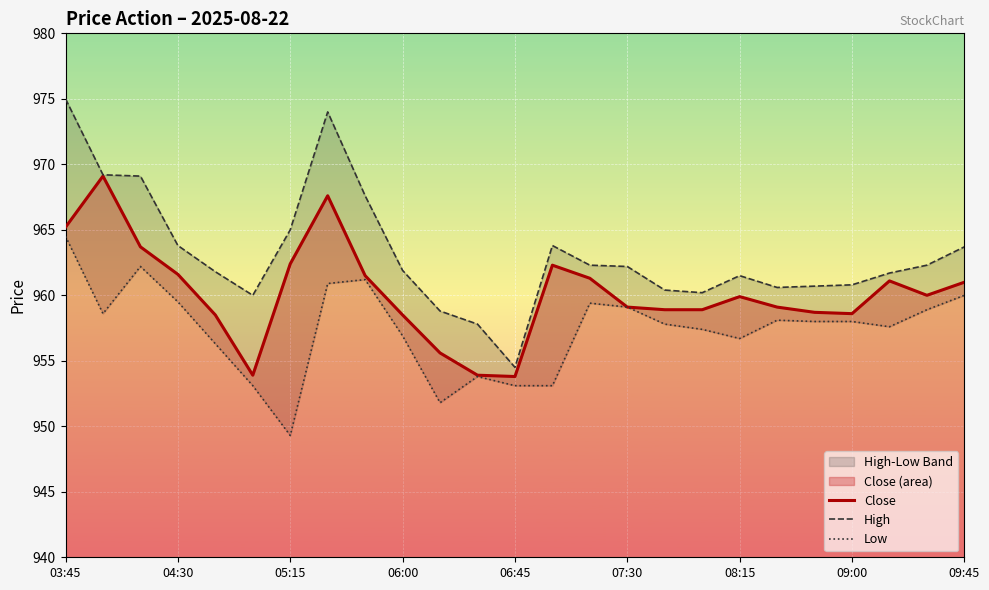

The value of Close at 04:30 is 961.6. True or false?

True